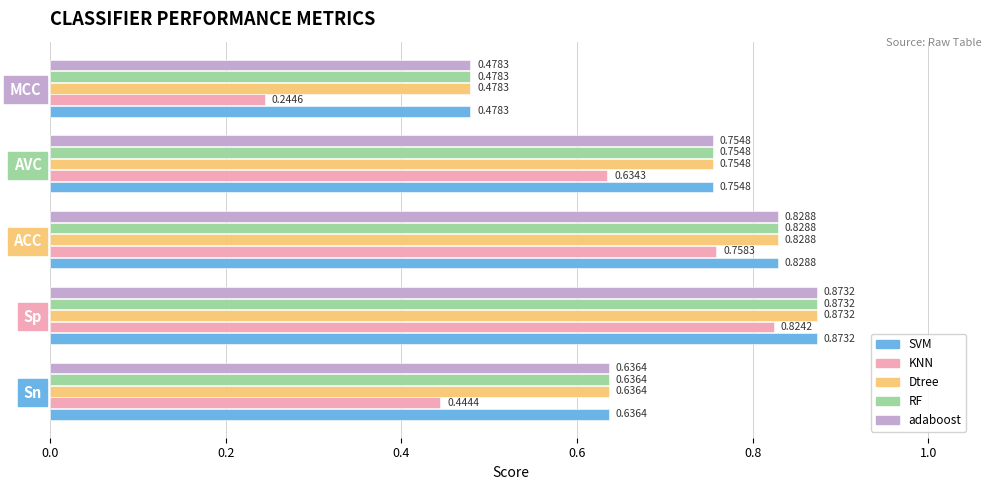

Which series has the largest range (max minus min)?

KNN